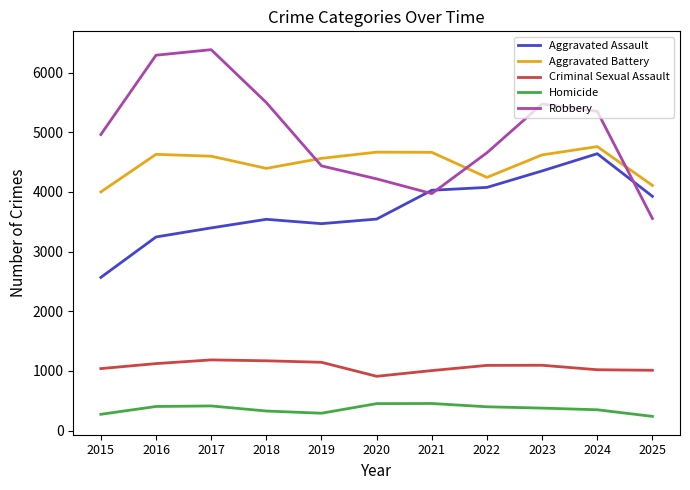

After their last crossing, which series has the higher values: Aggravated Battery or Robbery?

Aggravated Battery